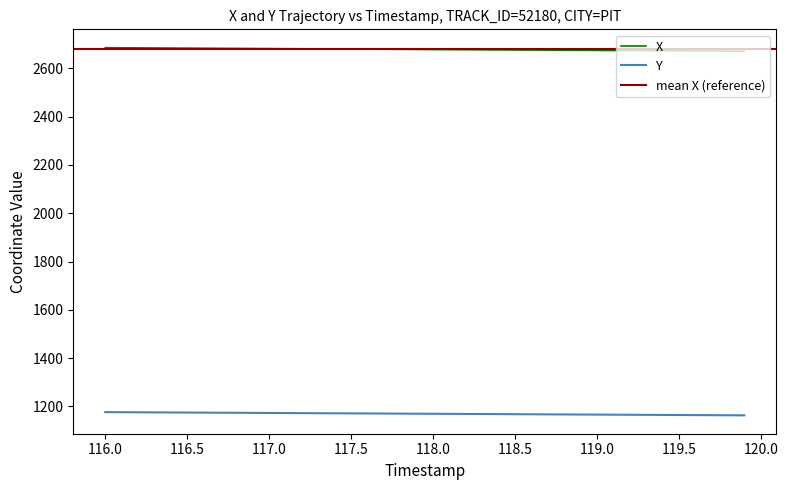

What is the label of the 25th point from the left?

118.4